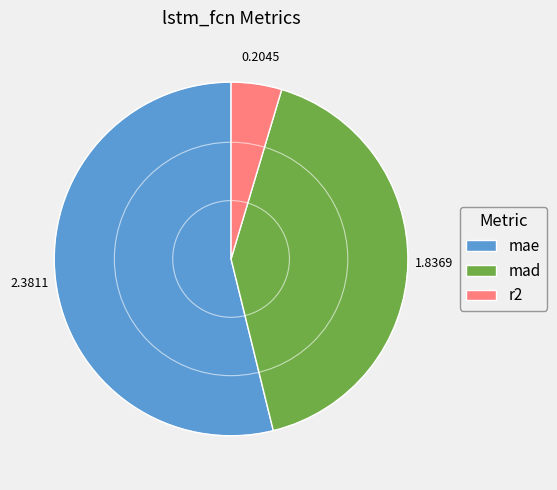

Is the sum of r2 and mae greater than half?

Yes